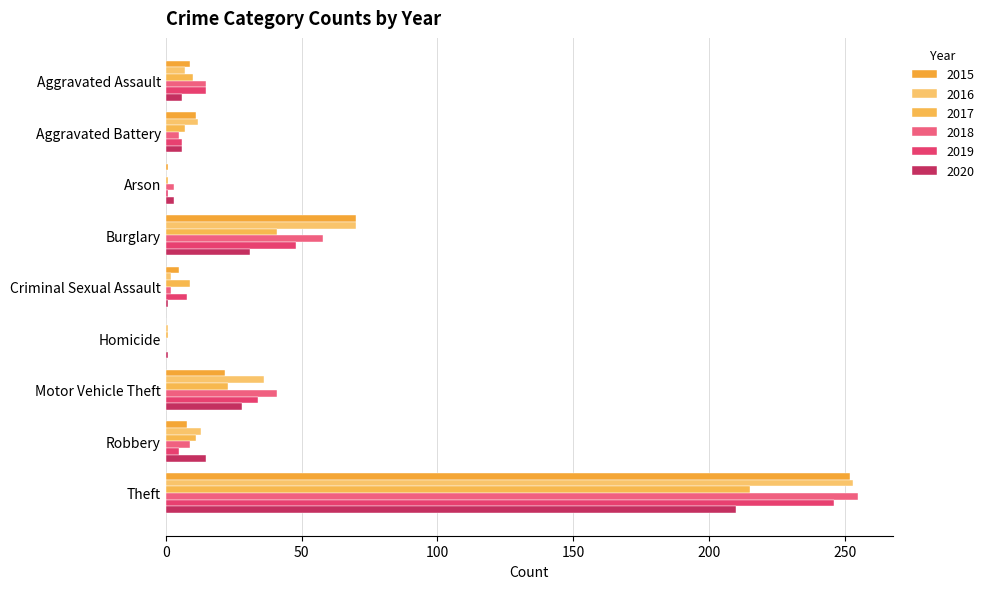

What is the total value across all series at Criminal Sexual Assault?

27